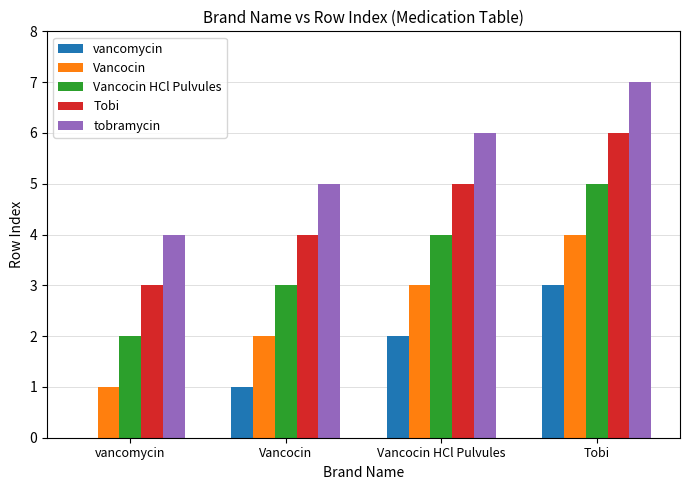

Is the value of Vancocin HCl Pulvules at vancomycin greater than the value of vancomycin at Tobi?

No